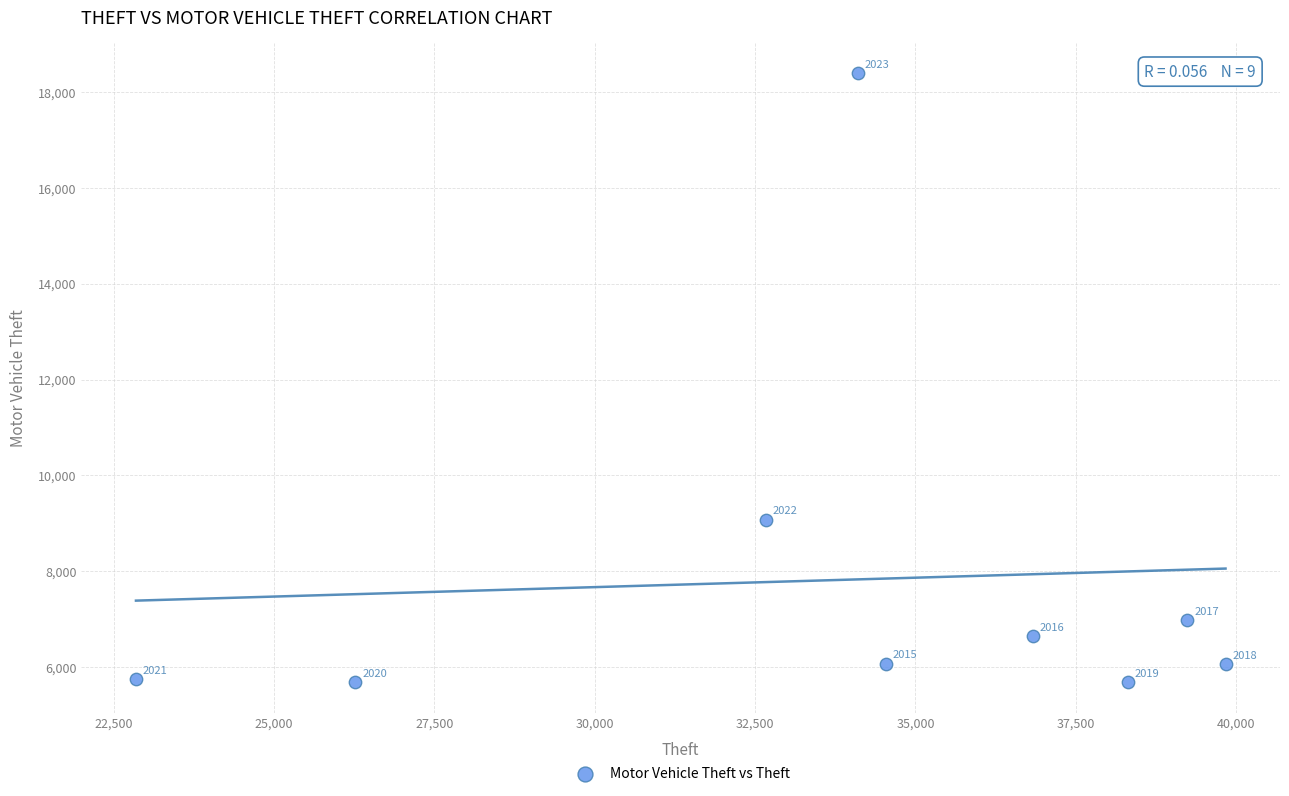

What is the average Y value?

7819